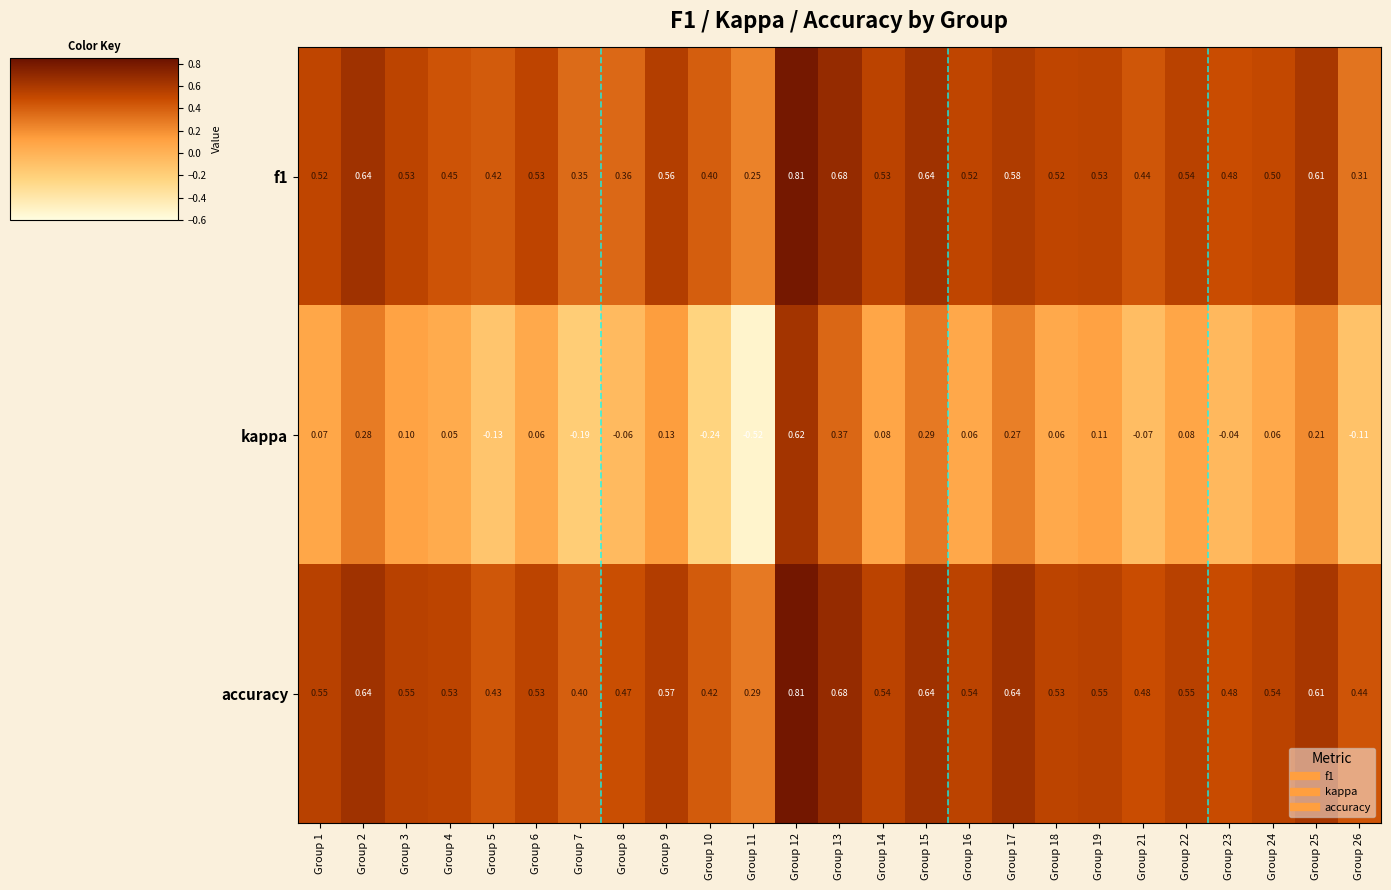

Which series has the widest spread of values?

kappa